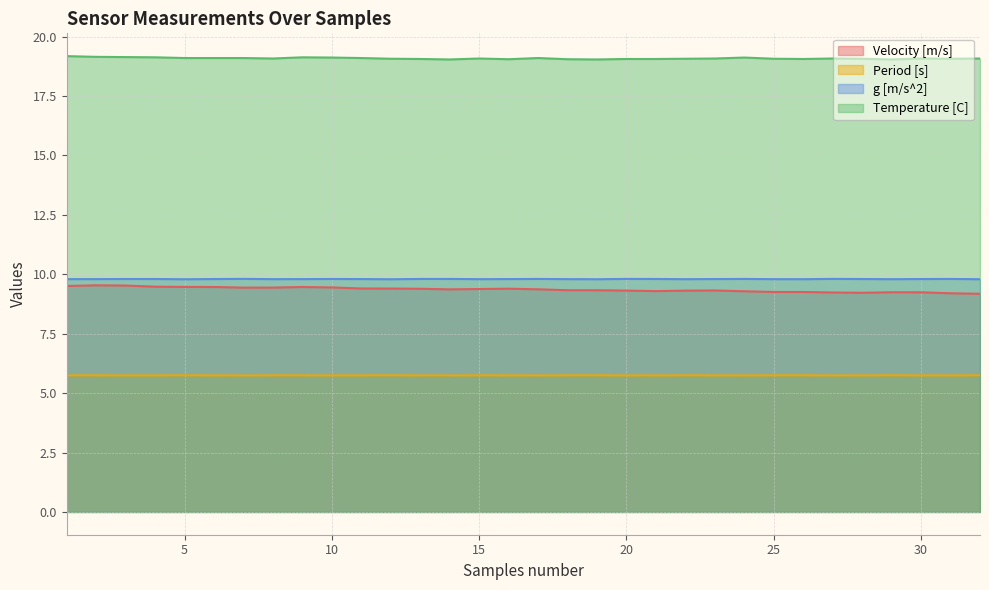

Which category has the highest value across all series?

1